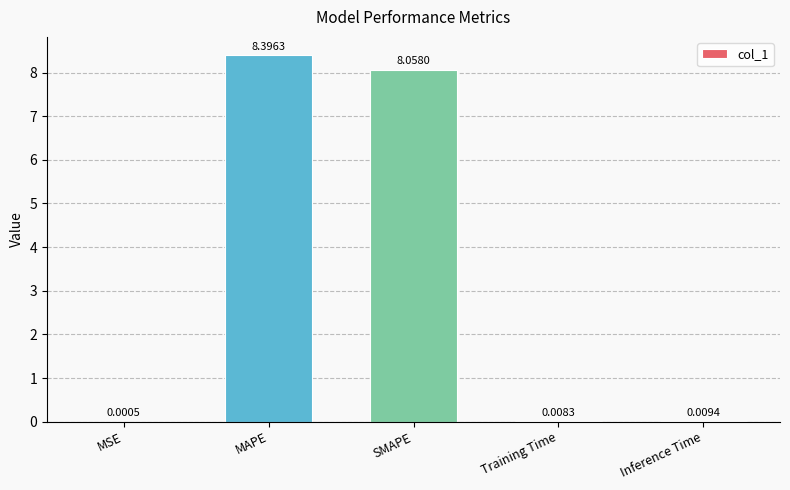

Which category has the highest value across all series?

MAPE